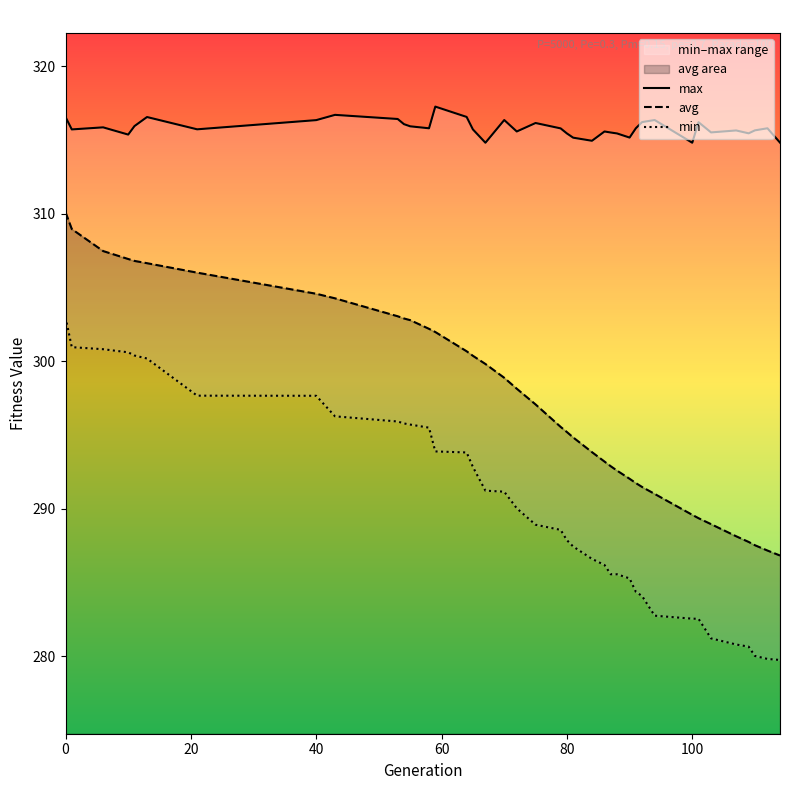

What is the highest value of the avg series?

310.1